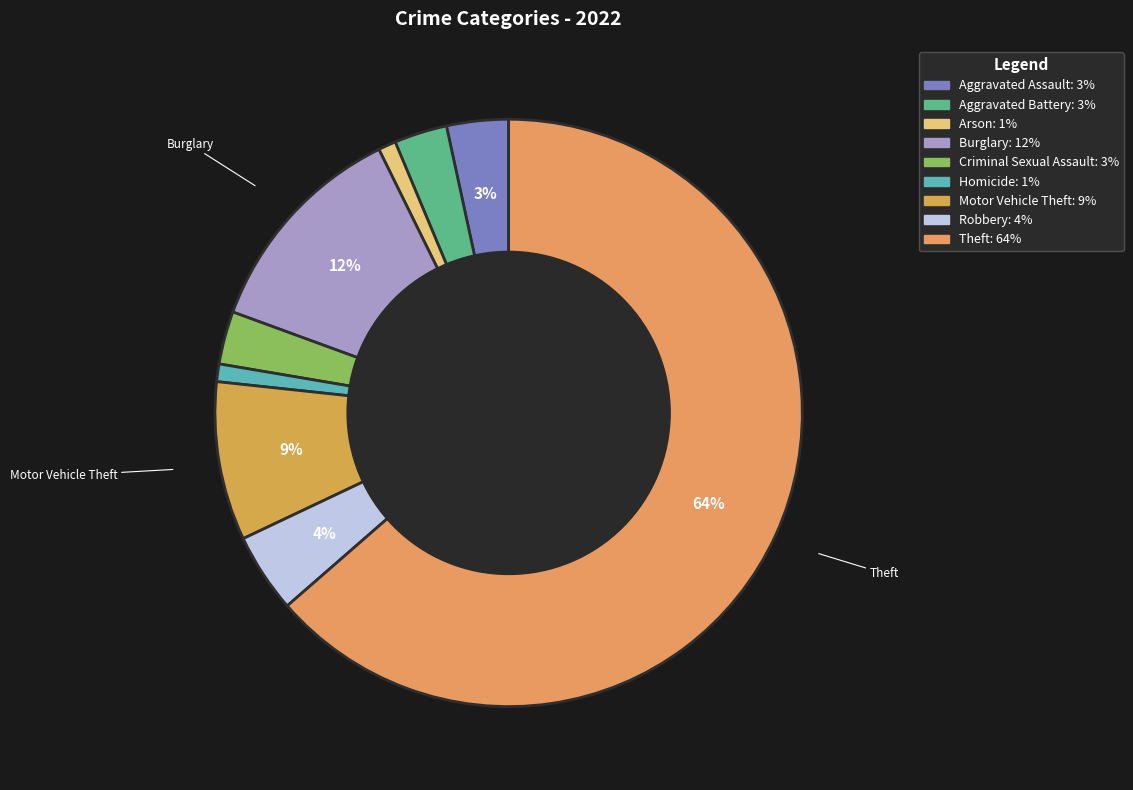

Count the number of slices in the pie.

9